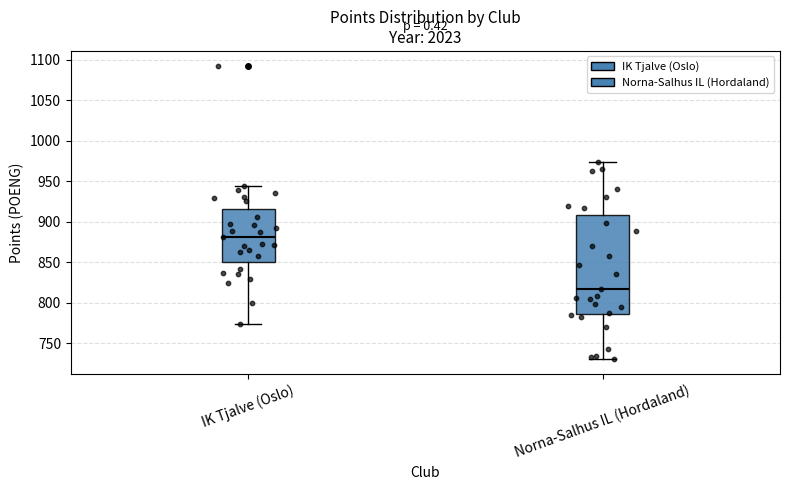

Where is the lower edge of the box for IK Tjalve (Oslo) on the y-axis? The values are not printed on the chart, so give them approximately, as read against the axis.

850